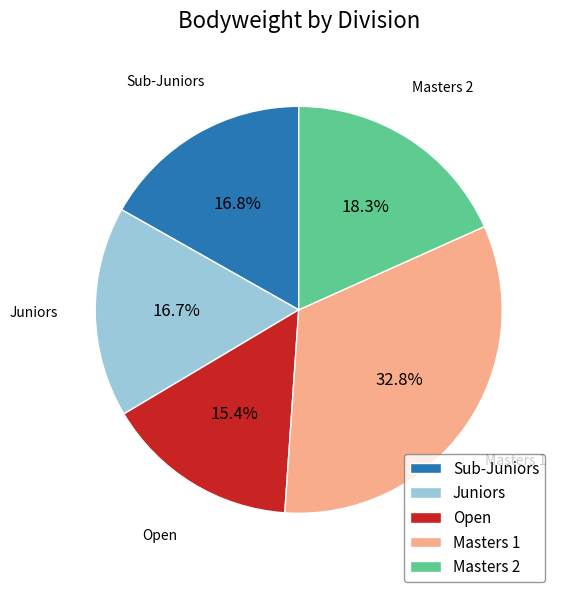

Is Masters 1 the majority of the pie?

No